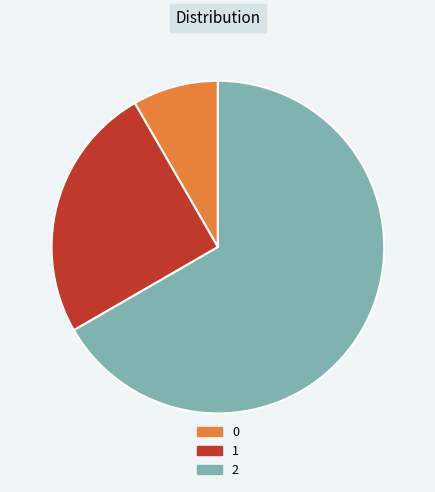

Which slice is the largest?

2